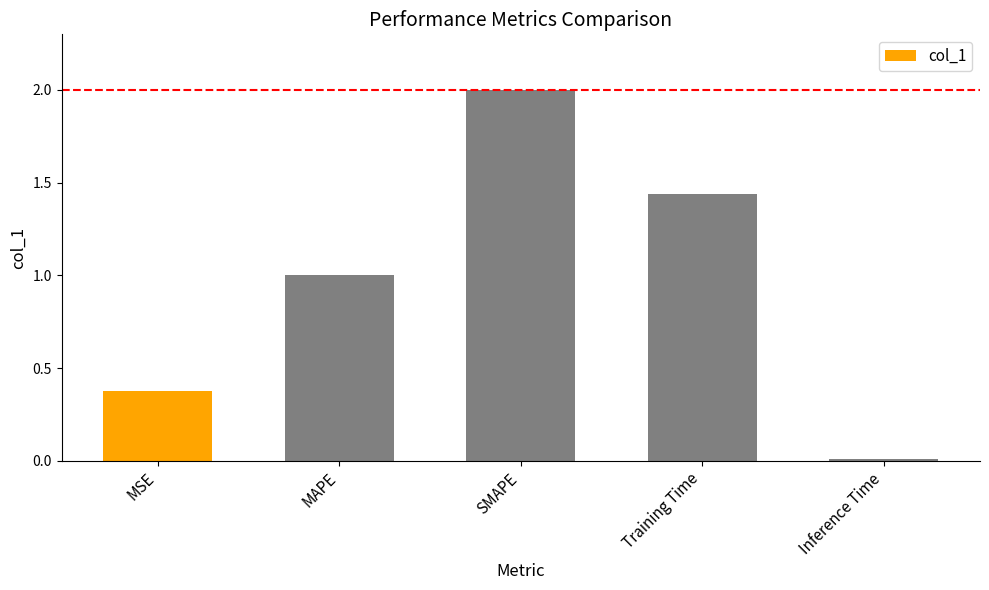

How many values are below 1?

2